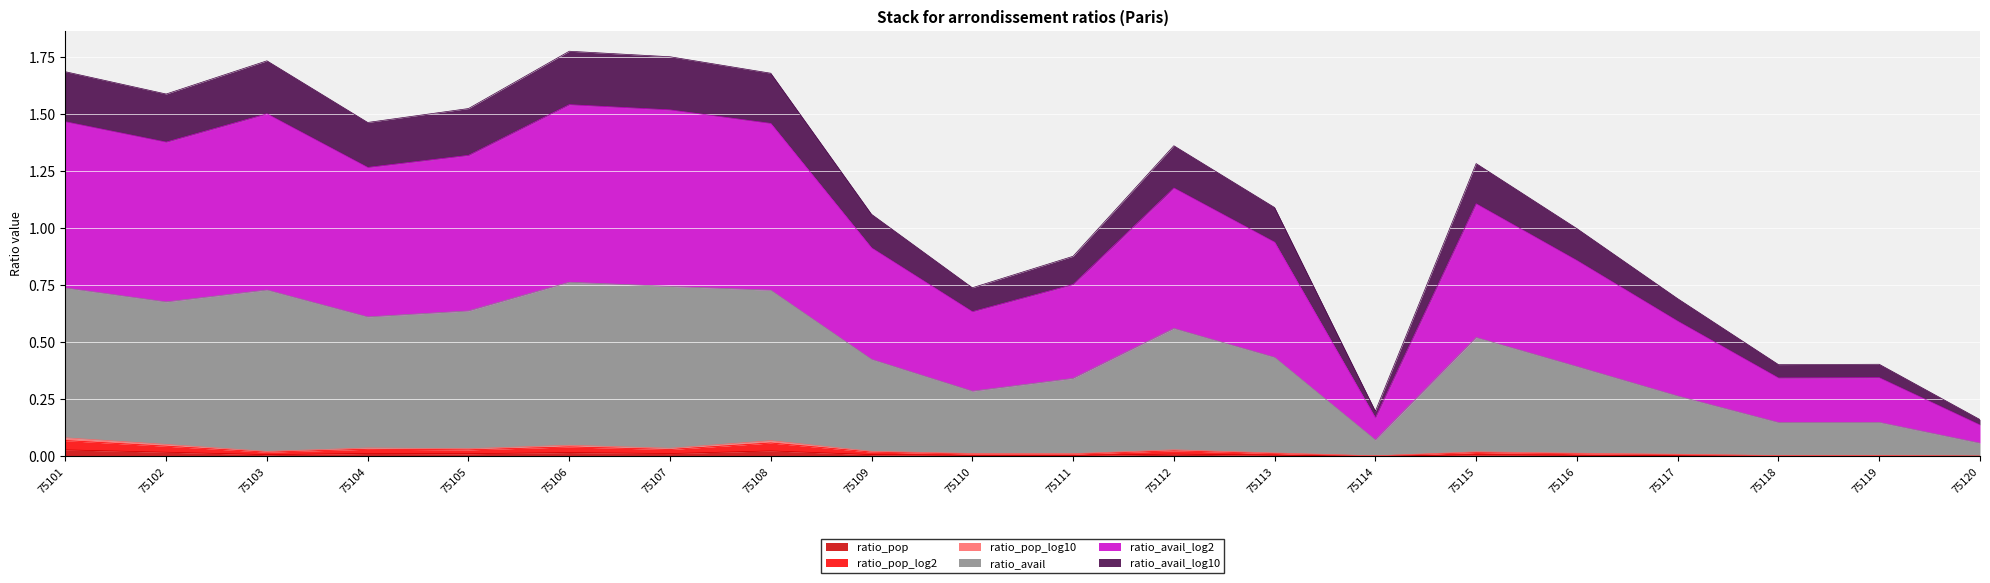

At which label does ratio_avail_log10 reach its minimum?

75120